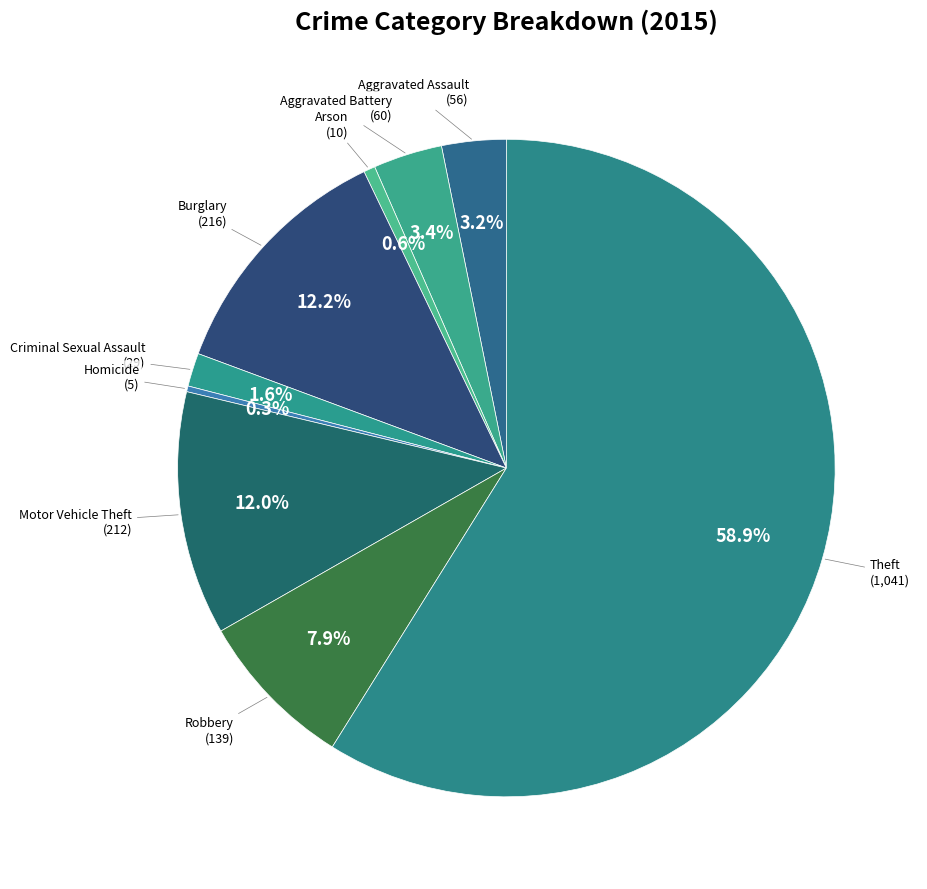

What is the majority slice?

Theft